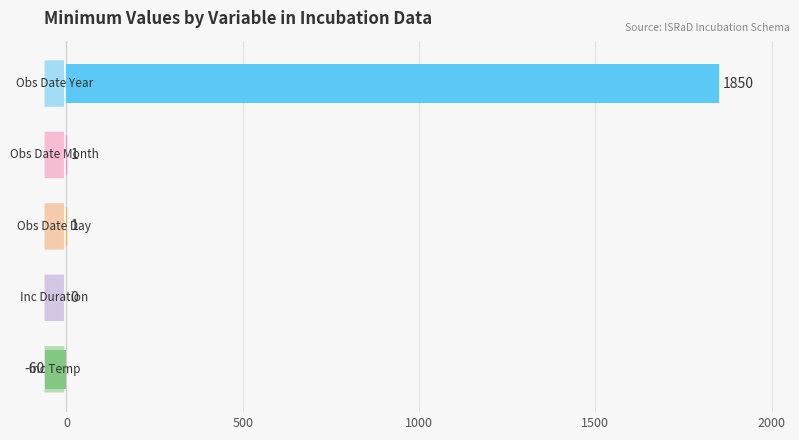

What is the sum of all values?

1792